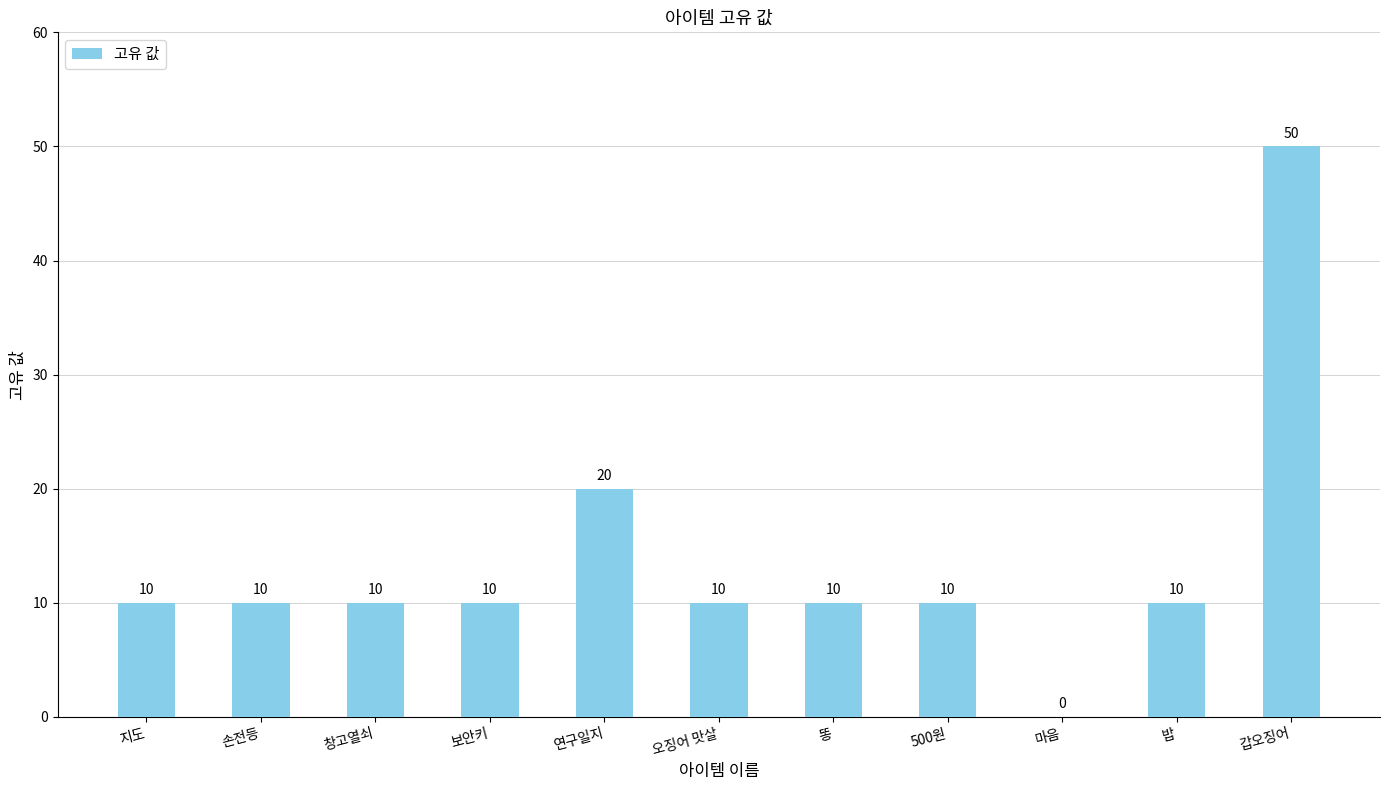

At which label is the value closest to 25?

연구일지